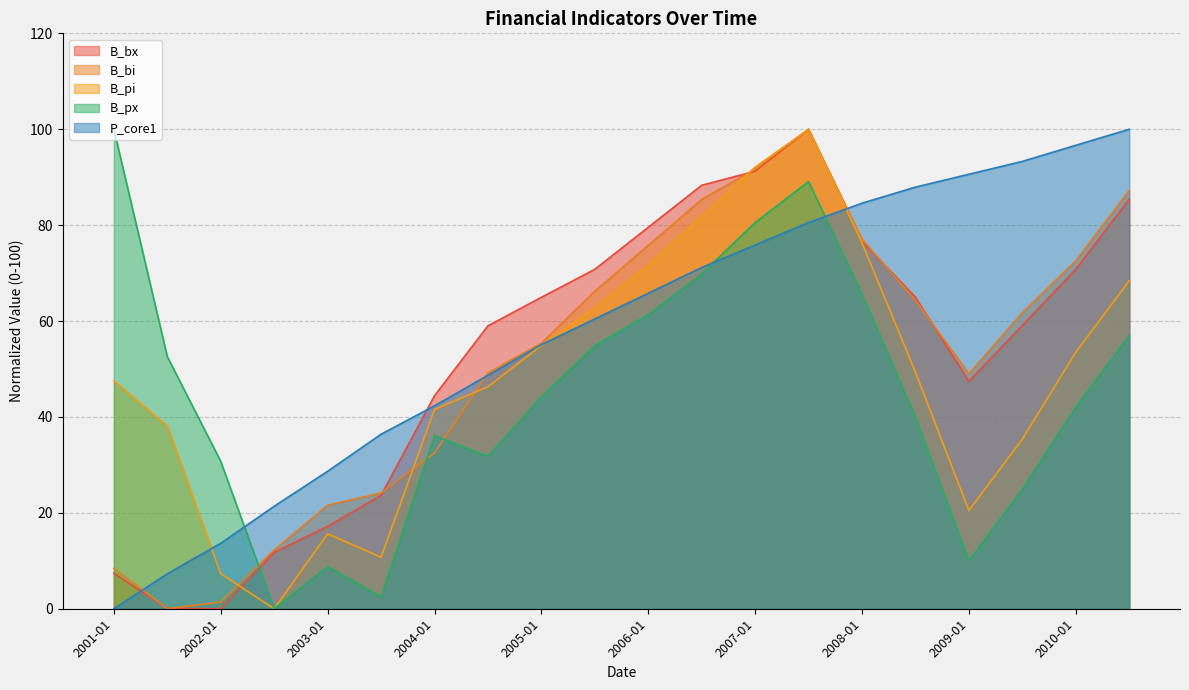

What are all the series names shown in the legend?

B_bx, B_bi, B_pi, B_px, P_core1